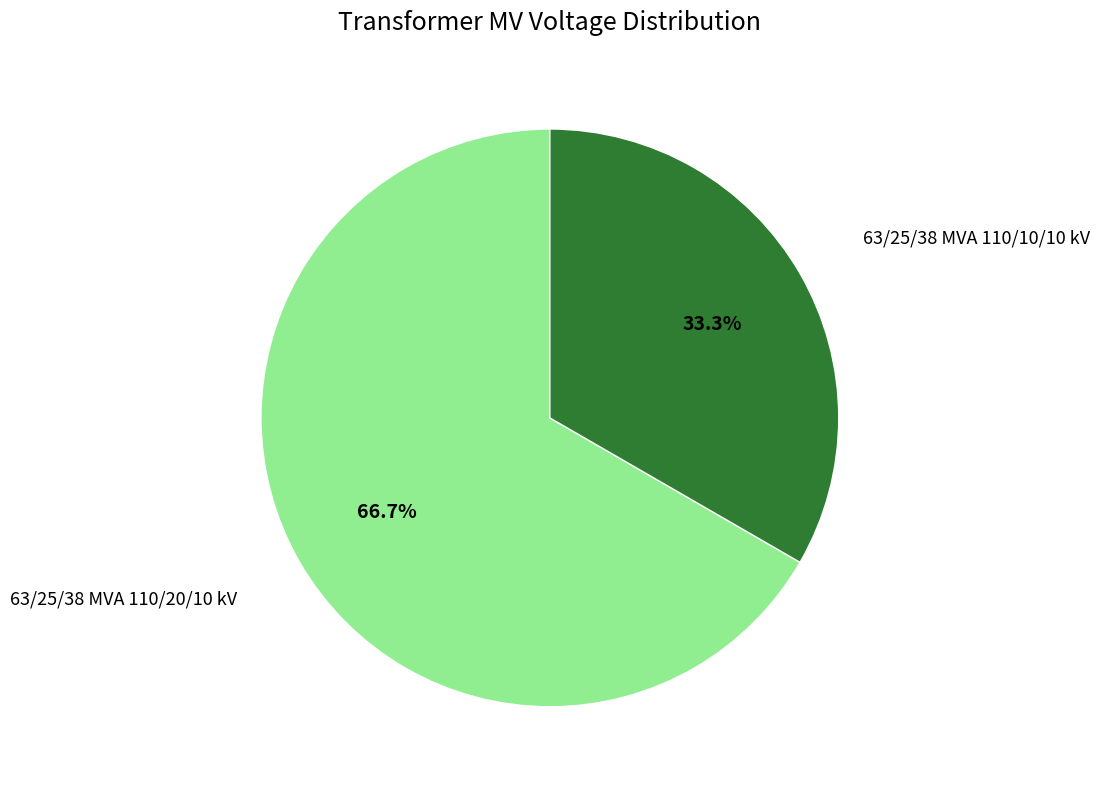

Which category has the smallest portion of the pie?

63/25/38 MVA 110/10/10 kV